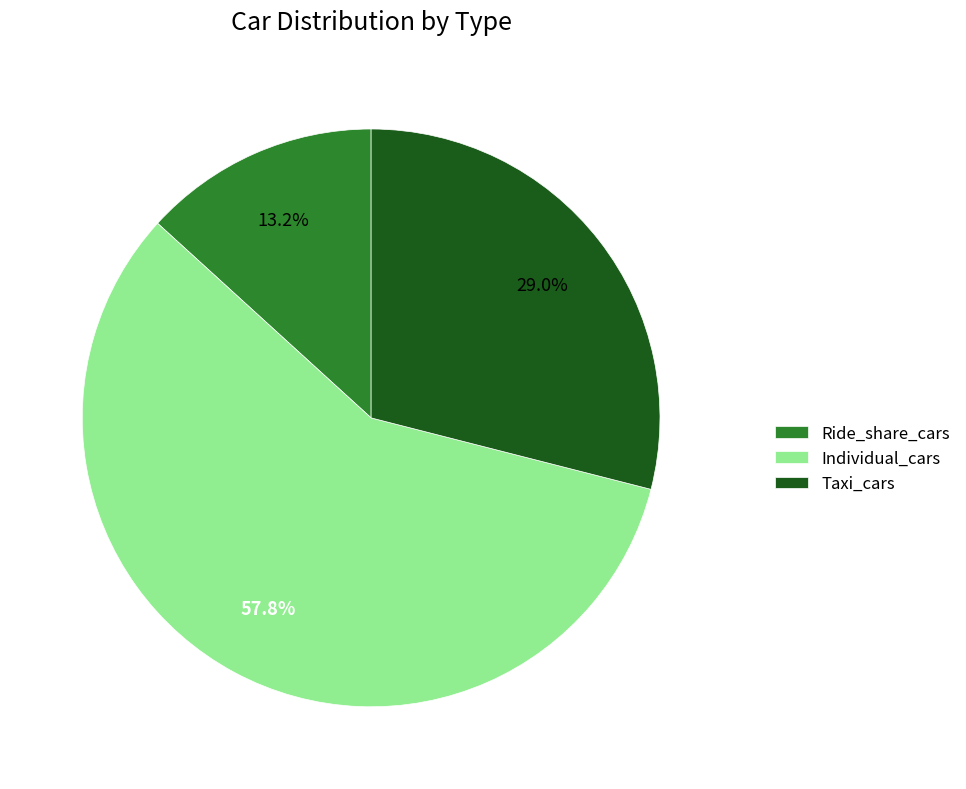

Approximately how many times larger is the value at Taxi_cars compared to Ride_share_cars?

2.2